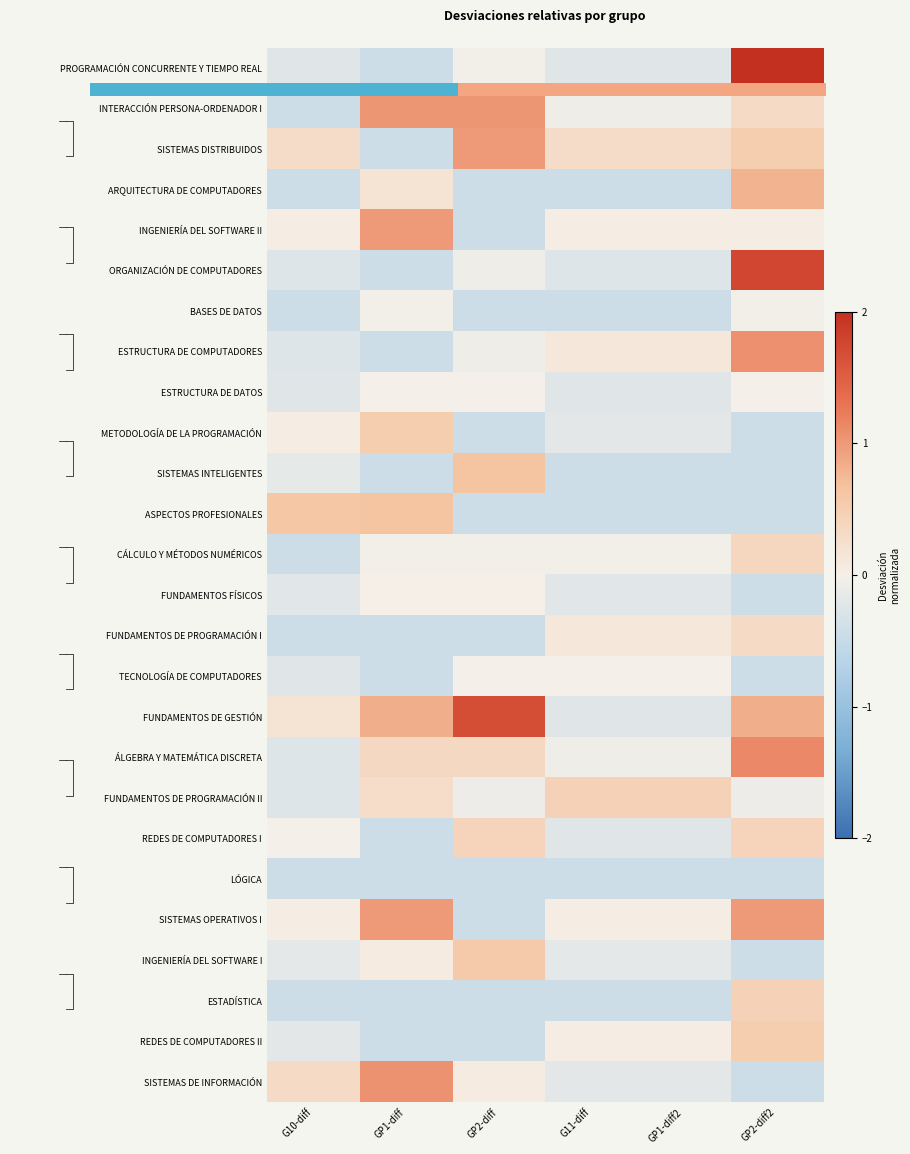

What is the smallest value displayed?

-0.4